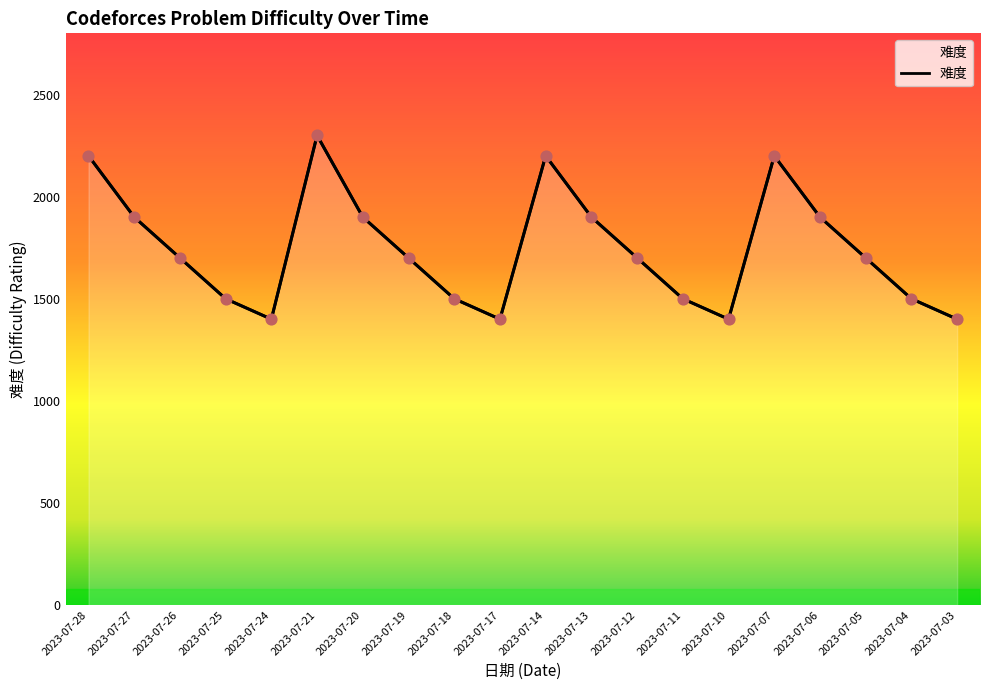

What is the change in value from 2023-07-28 to 2023-07-26?

-500